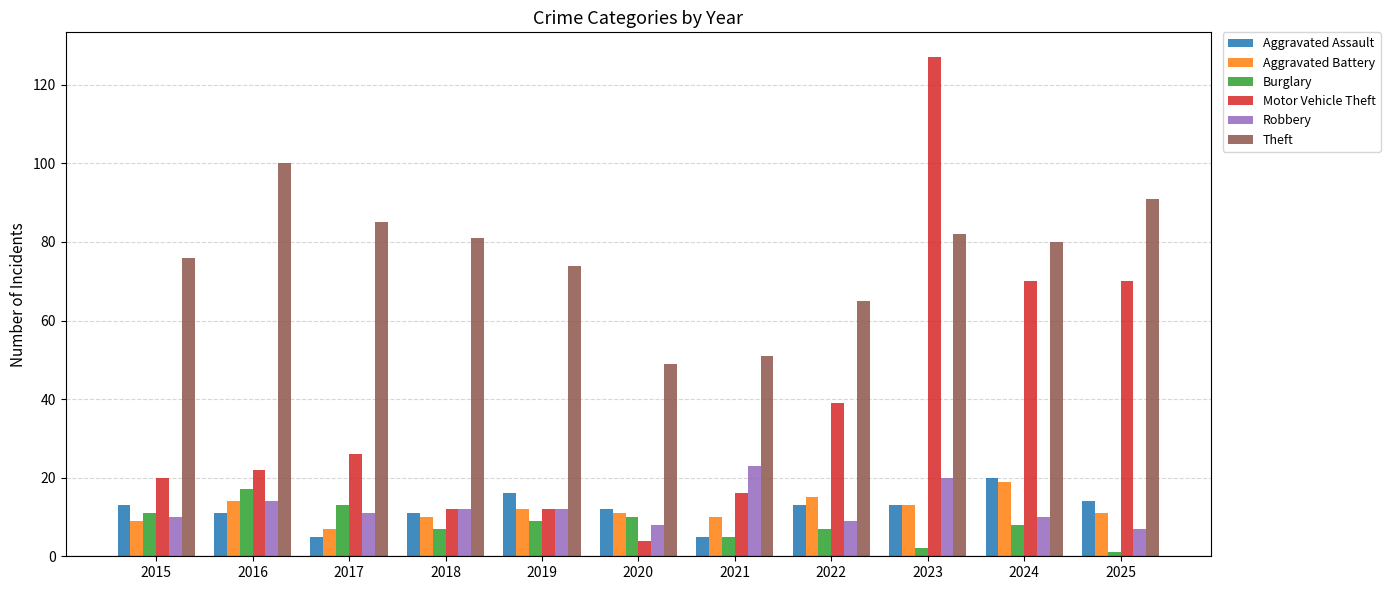

What is the difference between the maximum and second lowest values in the Aggravated Assault series?

15